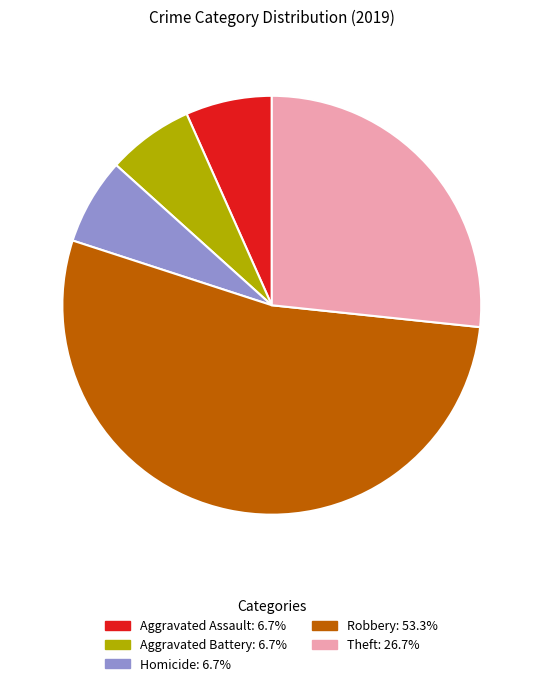

How many segments does this pie chart have?

5